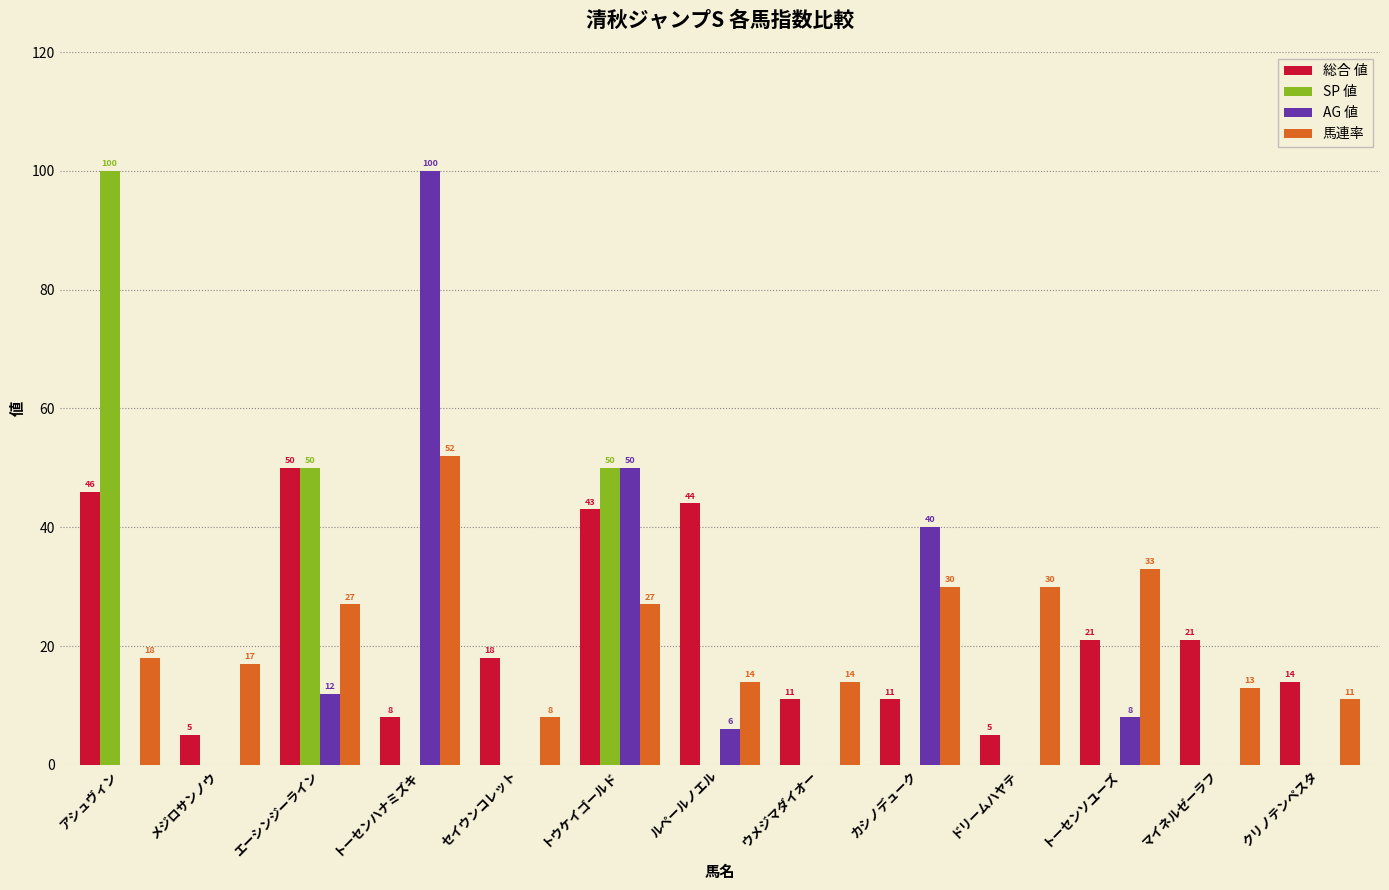

How many distinct data groups are displayed?

4